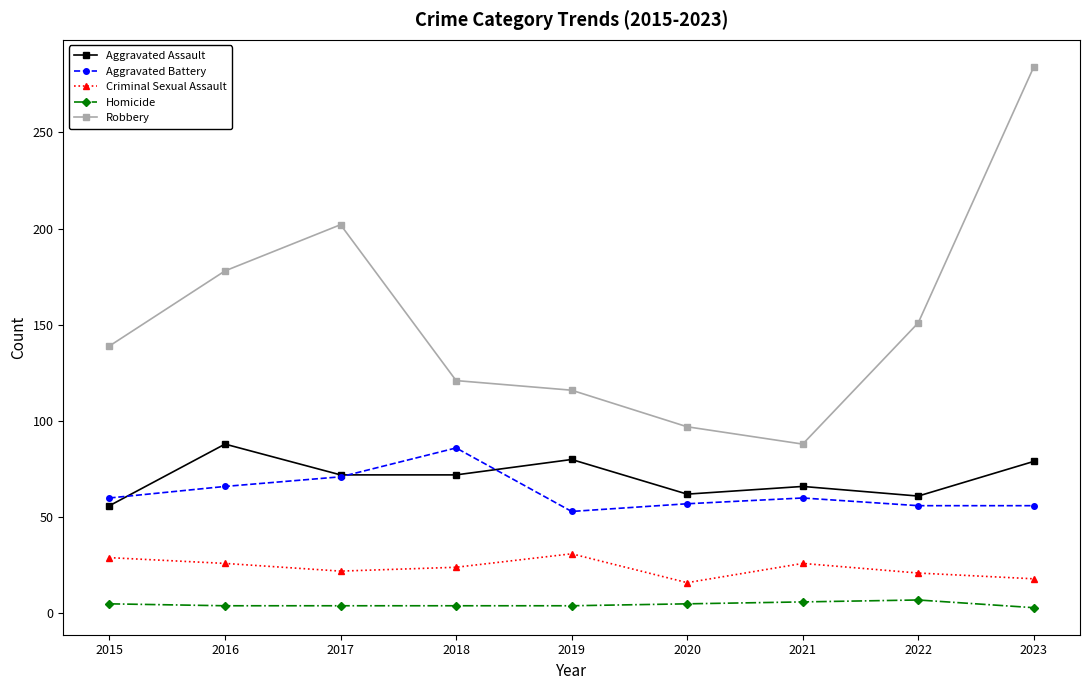

Is this an area chart (filled region under the line)?

No